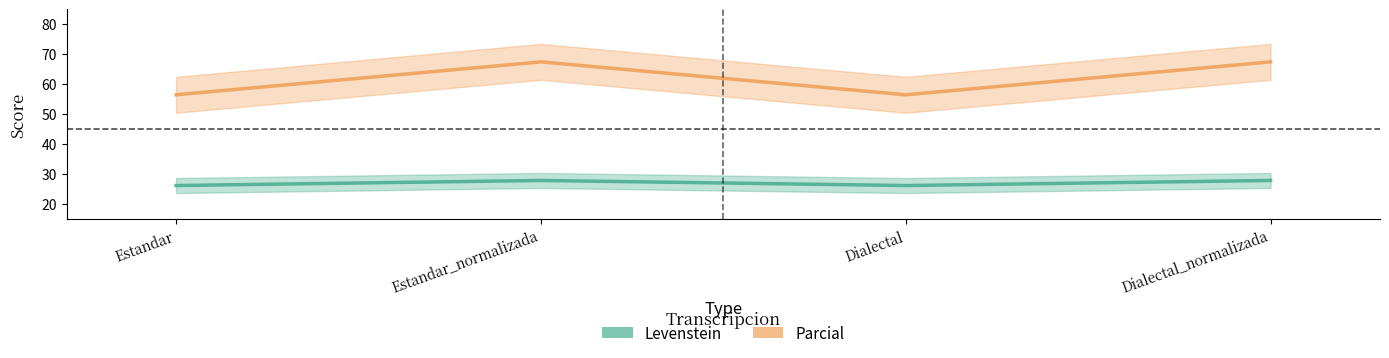

What is the sum of the Levenstein values at Estandar_normalizada and Dialectal?

54.2